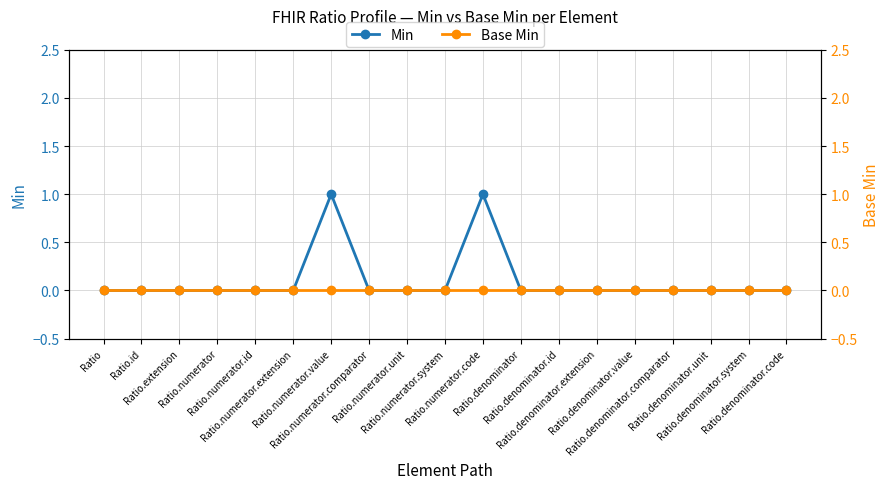

Which label corresponds to the smallest value in the chart?

Ratio